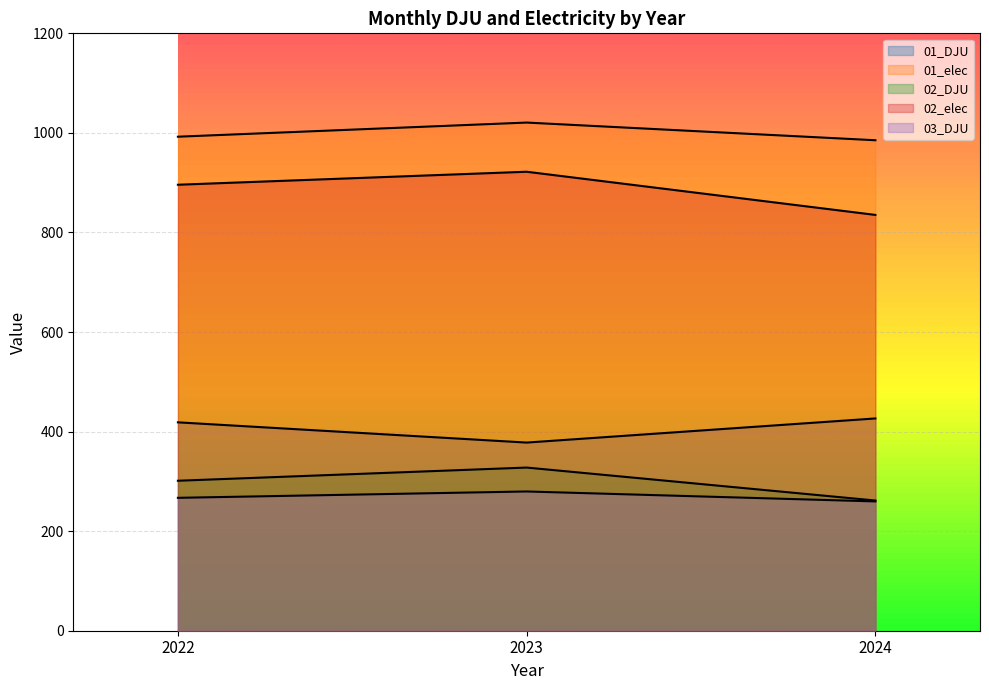

Which series has the largest range (max minus min)?

02_elec